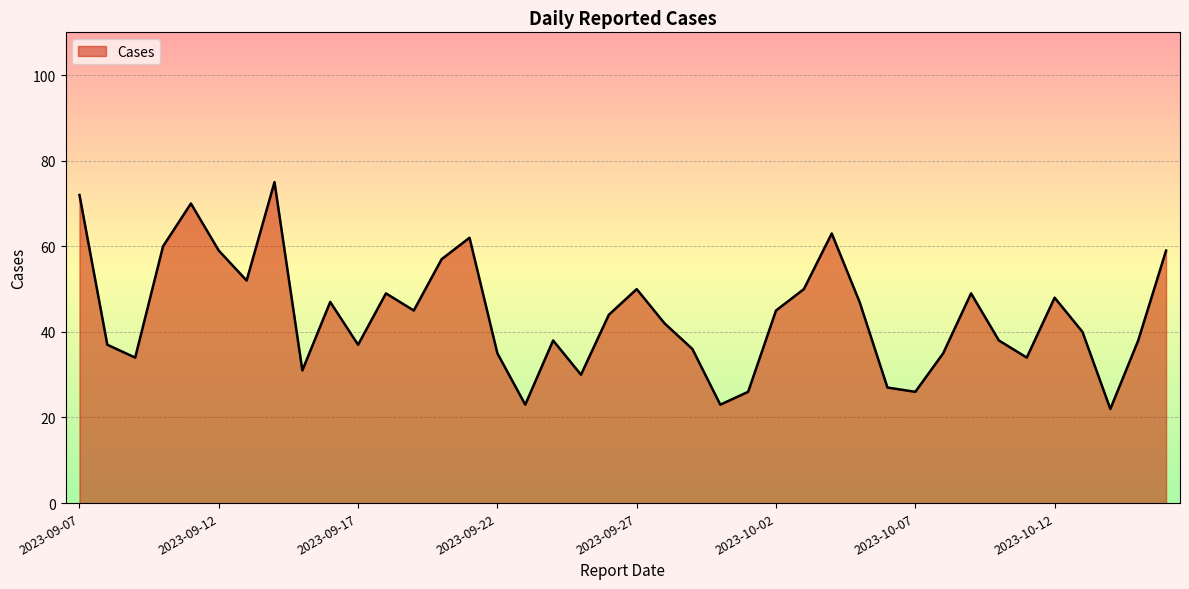

What is the difference between the maximum and minimum values?

53